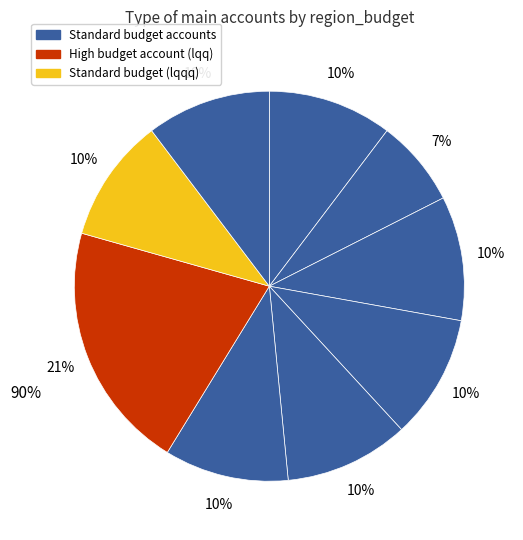

Count the number of slices in the pie.

9